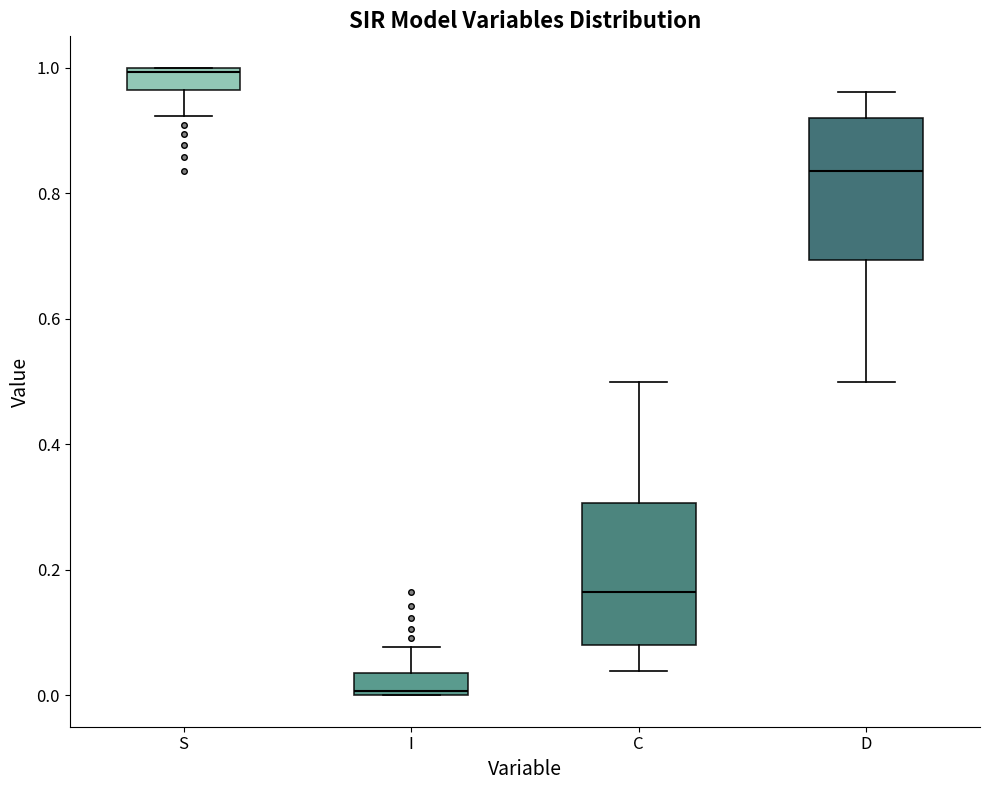

Reading left to right, read every box against the y-axis: the position of its median line, the range the box covers, and the ends of its whiskers. The values are not printed on the chart, so give them approximately, as read against the axis.

S: median 1.00, box 0.96 to 1.00, whiskers 0.92 to 1.00
I: median 0.00, box 0.00 to 0.04, whiskers 0.00 to 0.08
C: median 0.16, box 0.08 to 0.30, whiskers 0.04 to 0.50
D: median 0.84, box 0.70 to 0.92, whiskers 0.50 to 0.96